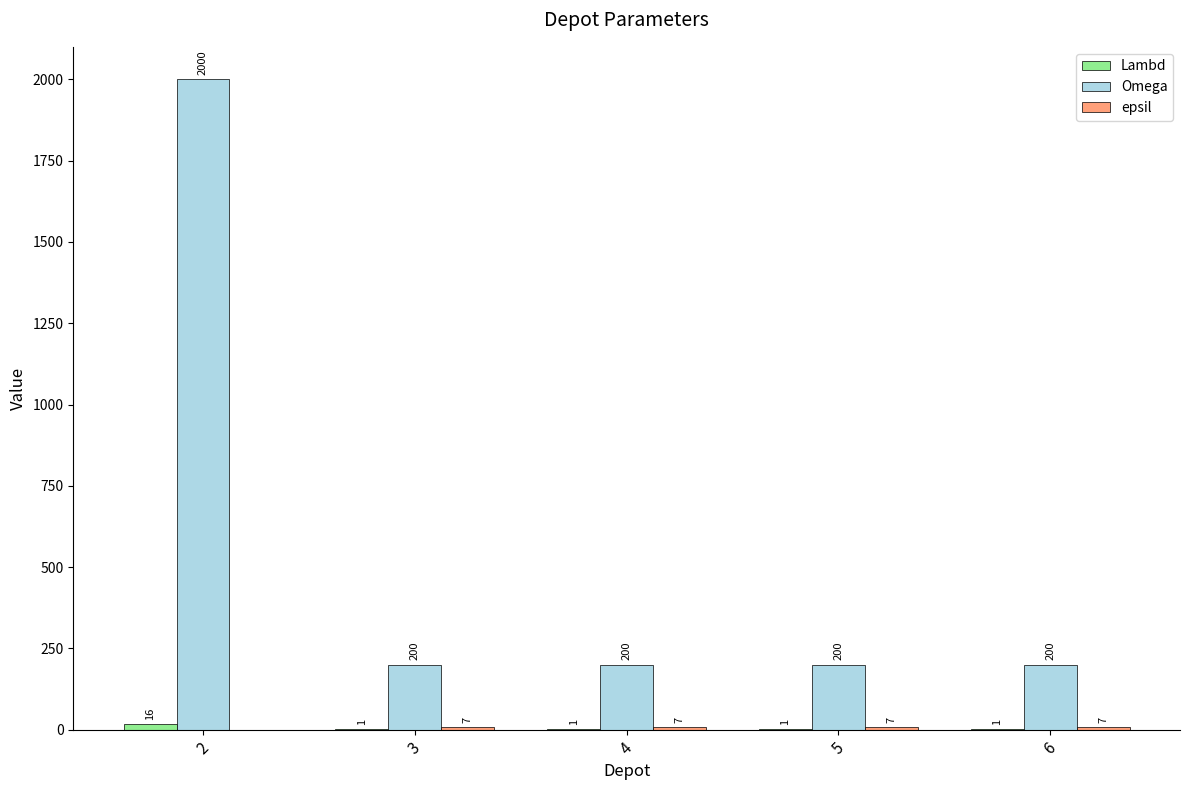

What is the sum of the Omega values at 4 and 2?

2200